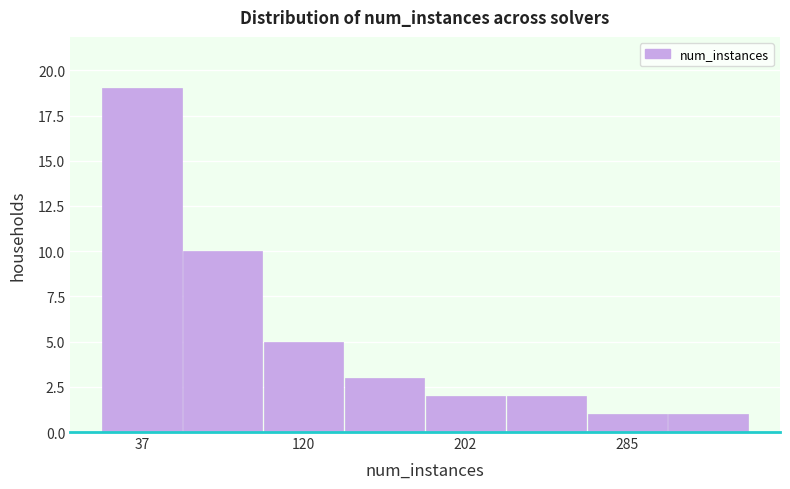

Reading left to right, transcribe this chart: for each bar, give the range it covers on the x-axis and its height. Neither the bar edges nor the heights are printed on the chart, so give them approximately, as read against the axes.

20 to 60: 19
60 to 100: 10
100 to 140: 5
140 to 180: 3
180 to 220: 2
220 to 260: 2
260 to 310: 1
310 to 350: 1